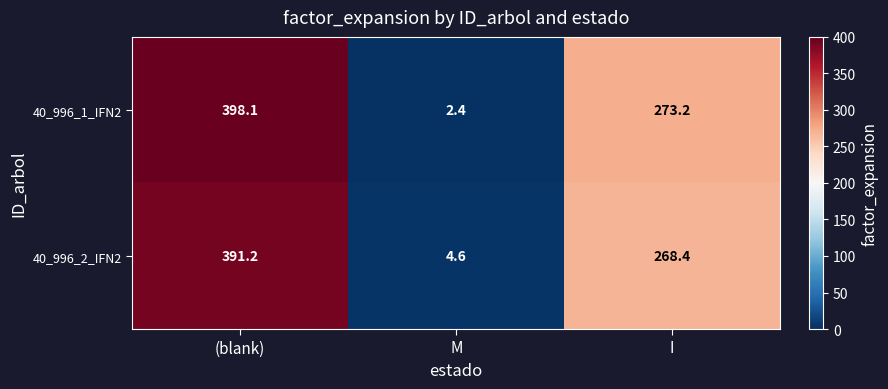

What is the sum of the 40_996_2_IFN2 values at I and M?

273.0